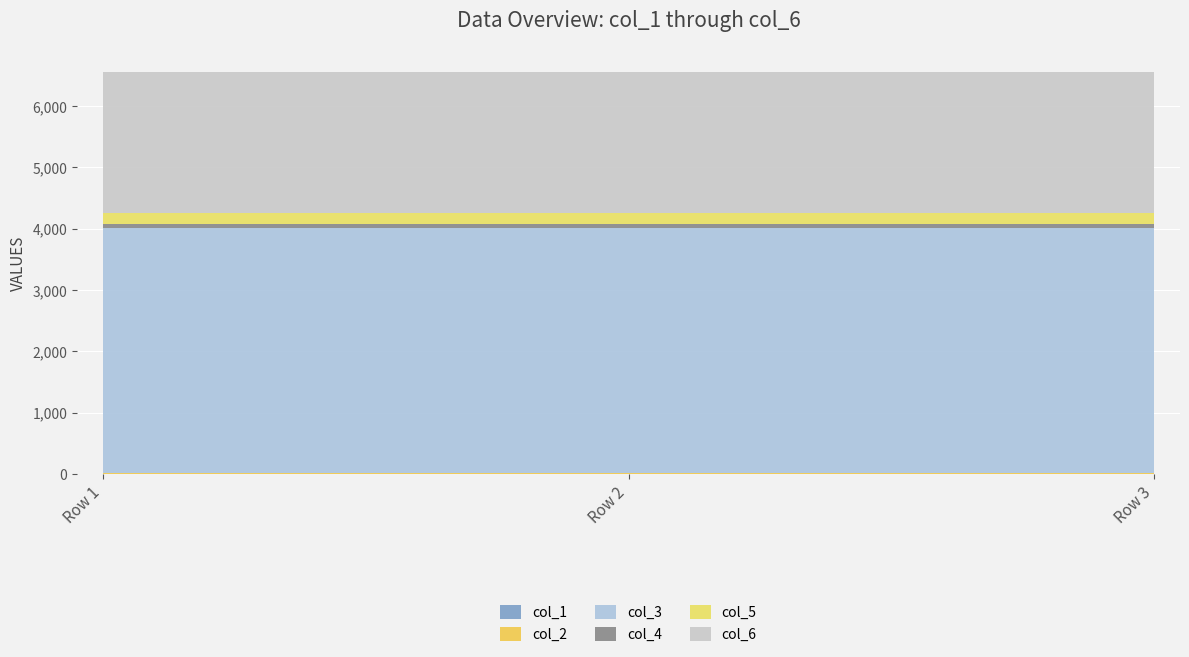

Reading right to left, transcribe all the data shown in this chart.

col_1: 1	1	1
col_2: 9	9	9
col_3: 4000	4000	4000
col_4: 61	61	61
col_5: 190	190	190
col_6: 2300	2300	2300